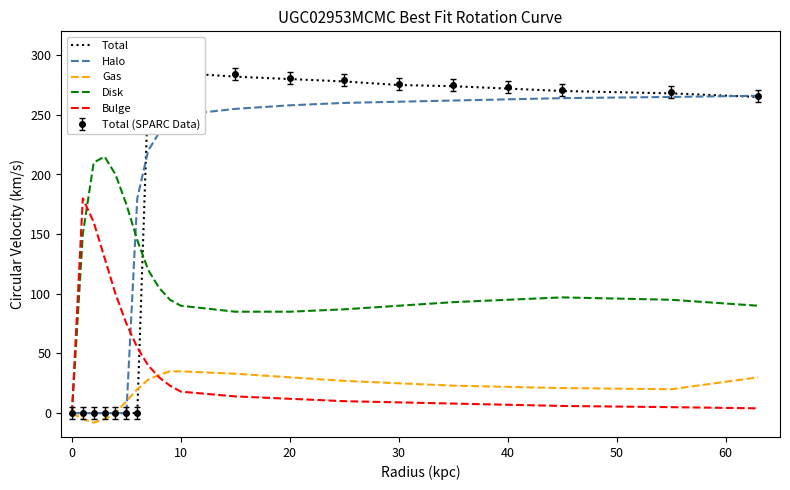

The value of Bulge at 0 is 0. True or false?

True